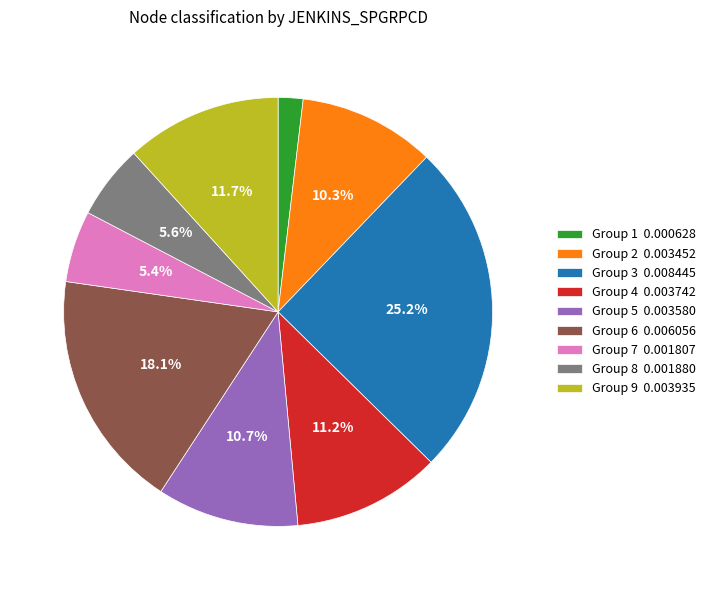

Which category has the biggest portion of the pie?

Group 3 0.008445